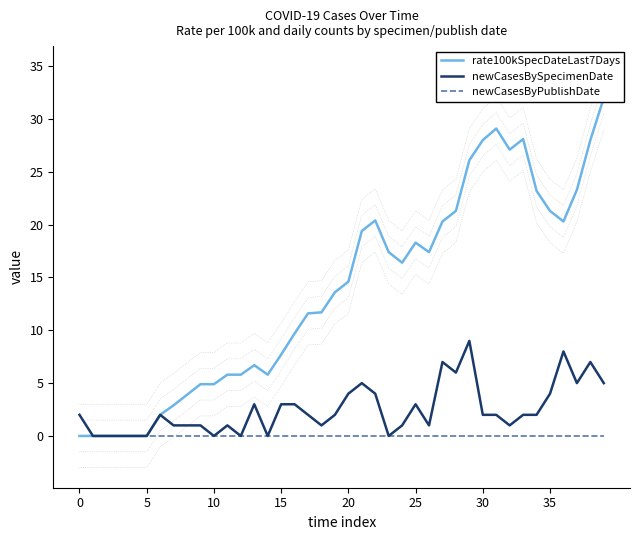

What is the label of the 32nd point from the right?

8